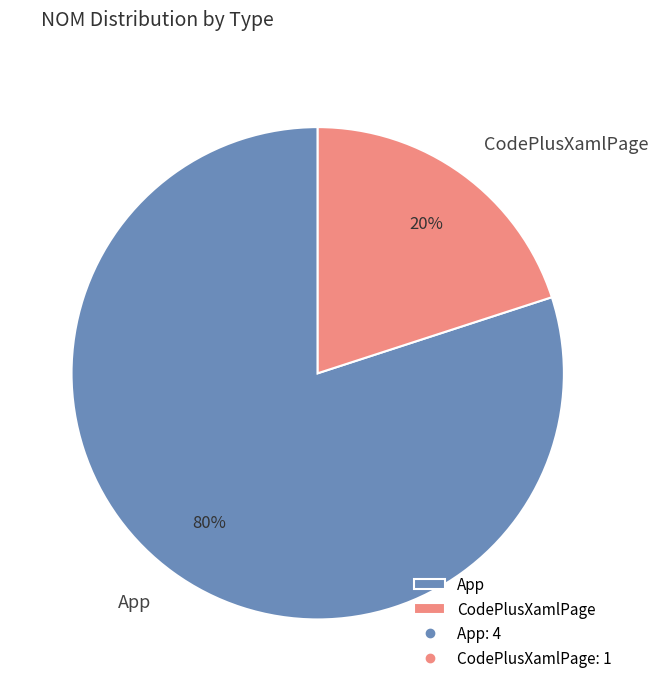

What percentage is the App slice, to the nearest percent?

80%